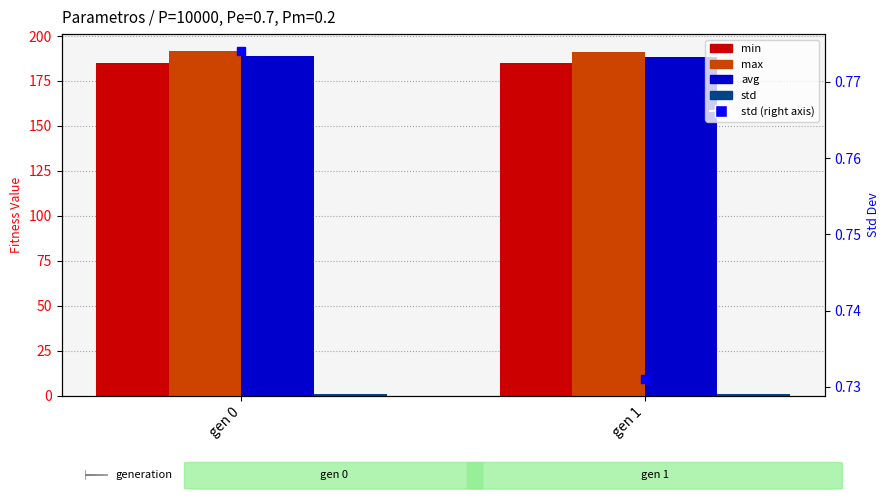

What is the value of the min bar at the 2nd from the left?

185.1